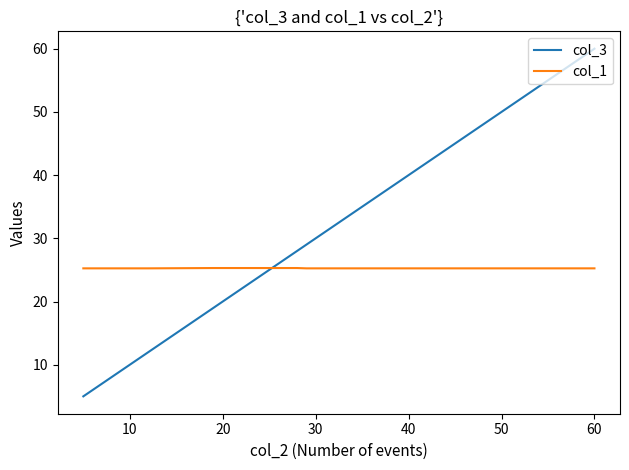

The value of col_3 at 0 is 8.8. True or false?

False